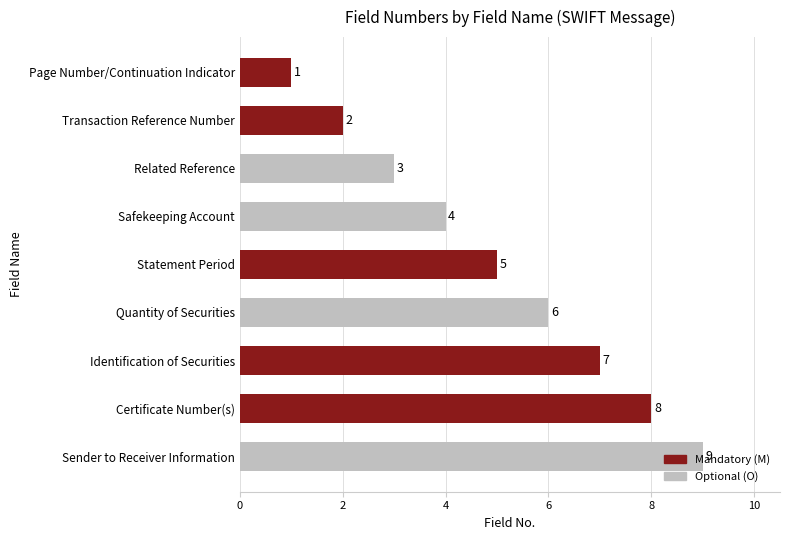

What is the change in value from Sender to Receiver Information to Related Reference?

-6